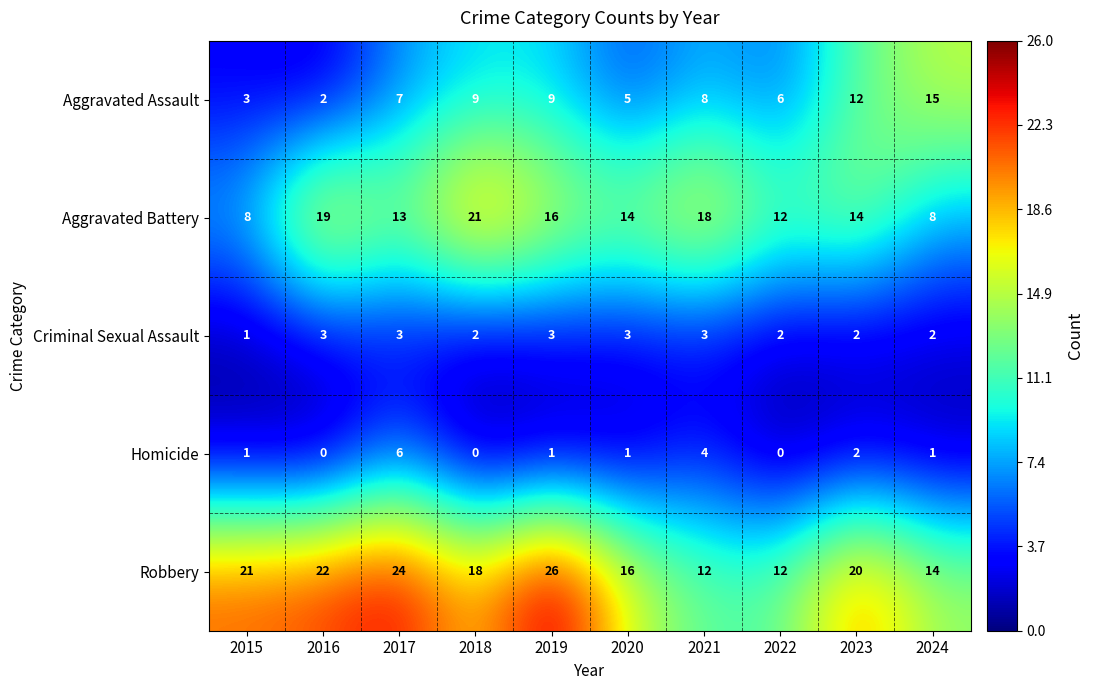

The value of Aggravated Assault at 2018 is 9. True or false?

True